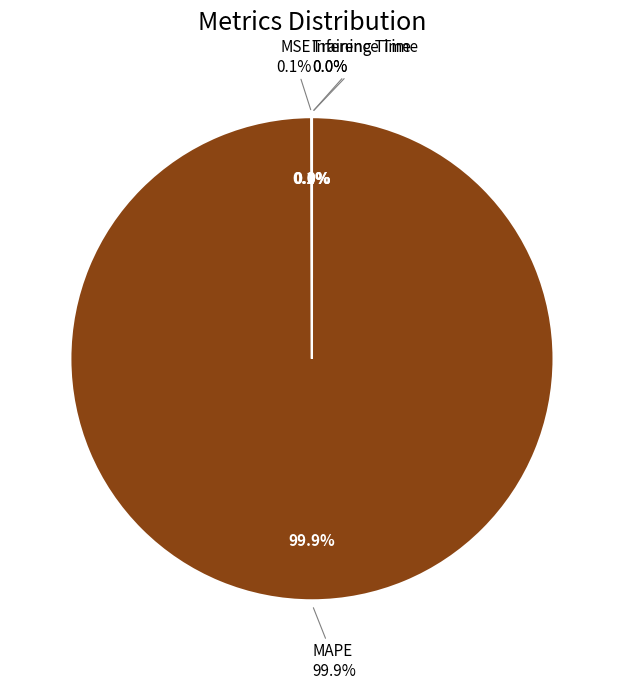

Does any single category account for the majority?

Yes